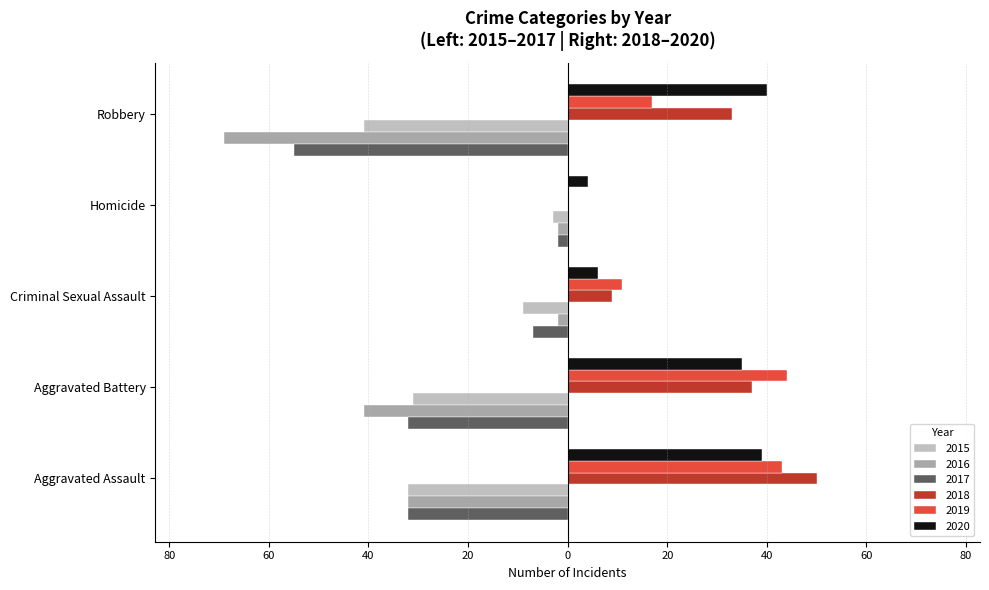

What are all the series names shown in the legend?

2015, 2016, 2017, 2018, 2019, 2020